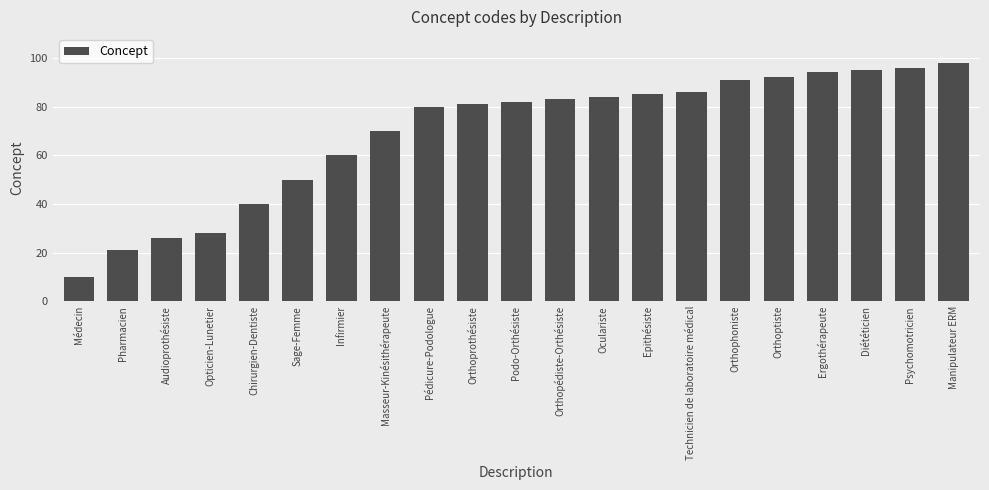

Reading right to left, list all the values displayed in this chart.

Manipulateur ERM=98	Psychomotricien=96	Diététicien=95	Ergothérapeute=94	Orthoptiste=92	Orthophoniste=91	Technicien de laboratoire médical=86	Epithésiste=85	Oculariste=84	Orthopédiste-Orthésiste=83	Podo-Orthésiste=82	Orthoprothésiste=81	Pédicure-Podologue=80	Masseur-Kinésithérapeute=70	Infirmier=60	Sage-Femme=50	Chirurgien-Dentiste=40	Opticien-Lunetier=28	Audioprothésiste=26	Pharmacien=21	Médecin=10